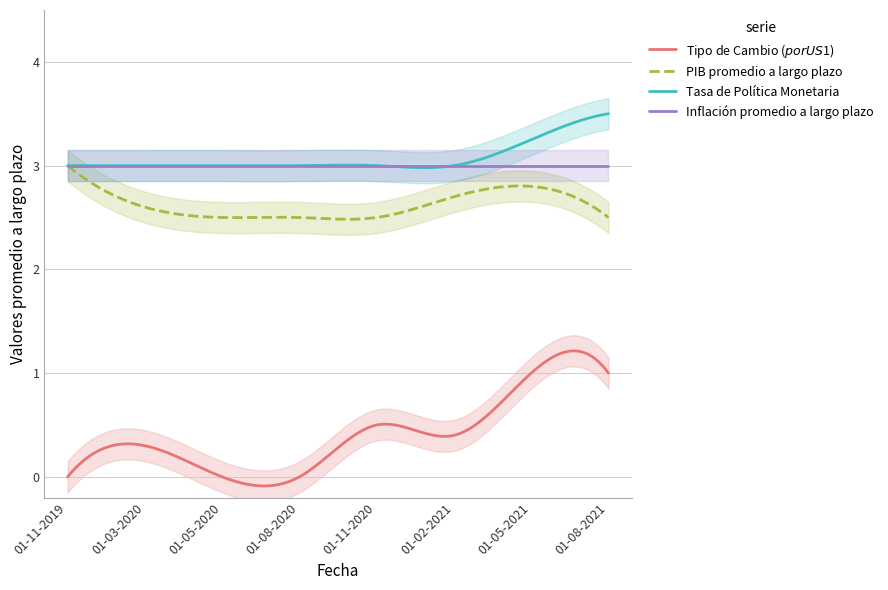

What is the minimum value for PIB promedio a largo plazo?

2.5